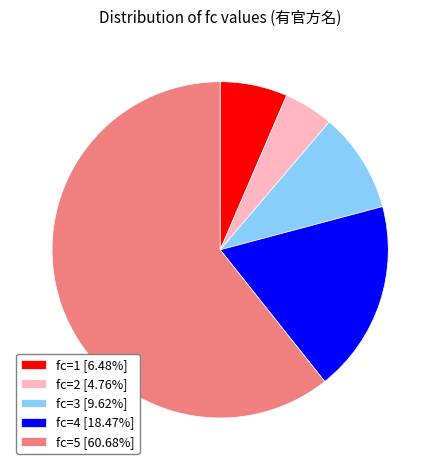

Which slice is the largest?

fc=5